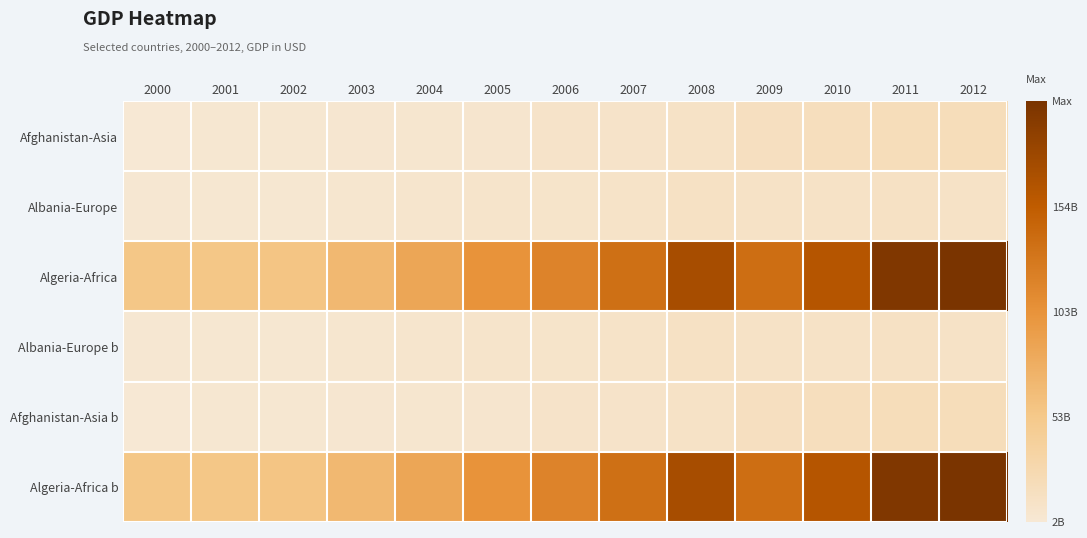

Reading left to right, list all the values displayed in this chart.

Afghanistan-Asia: 2000=2461666315	2001=4128818043	2002=4583648922	2003=5285461999	2004=6275076016	2005=7057597615	2006=9843851009	2007=10190534636	2008=12486950469	2009=15936784436	2010=17870159082	2011=20506795254	2012=20506795254
Albania-Europe: 2000=3686649387	2001=4091020249	2002=4449373456	2003=5652325082	2004=7464446950	2005=8376483740	2006=9132562332	2007=10701011856	2008=12881352688	2009=12044212904	2010=11926953259	2011=12890867763	2012=12344532541
Algeria-Africa: 2000=54790058957	2001=54744716706	2002=56760288962	2003=67863832648	2004=85324997370	2005=103000000000	2006=117000000000	2007=135000000000	2008=171000000000	2009=137000000000	2010=161000000000	2011=199000000000	2012=204000000000
Albania-Europe b: 2000=3686649387	2001=4091020249	2002=4449373456	2003=5652325082	2004=7464446950	2005=8376483740	2006=9132562332	2007=10701011856	2008=12881352688	2009=12044212904	2010=11926953259	2011=12890867763	2012=12344532541
Afghanistan-Asia b: 2000=2461666315	2001=4128818043	2002=4583648922	2003=5285461999	2004=6275076016	2005=7057597615	2006=9843851009	2007=10190534636	2008=12486950469	2009=15936784436	2010=17870159082	2011=20506795254	2012=20506795254
Algeria-Africa b: 2000=54790058957	2001=54744716706	2002=56760288962	2003=67863832648	2004=85324997370	2005=103000000000	2006=117000000000	2007=135000000000	2008=171000000000	2009=137000000000	2010=161000000000	2011=199000000000	2012=204000000000